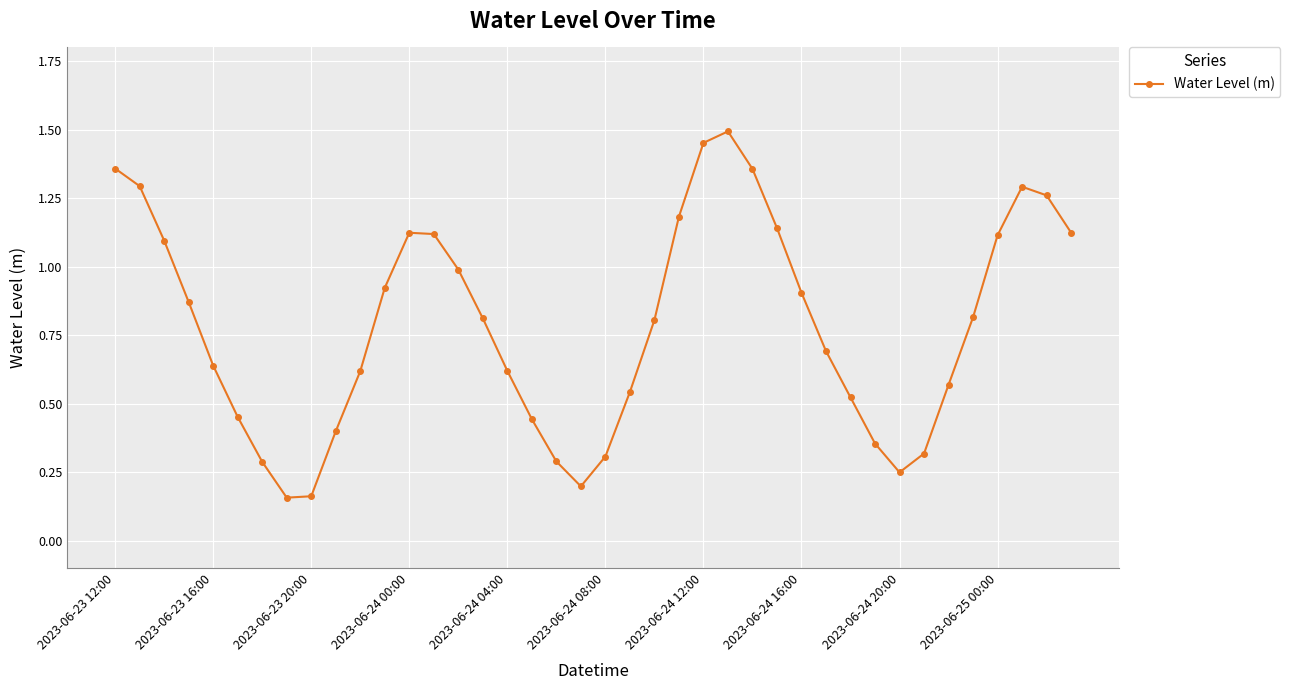

What is the value of the 21st point from the left?

0.3